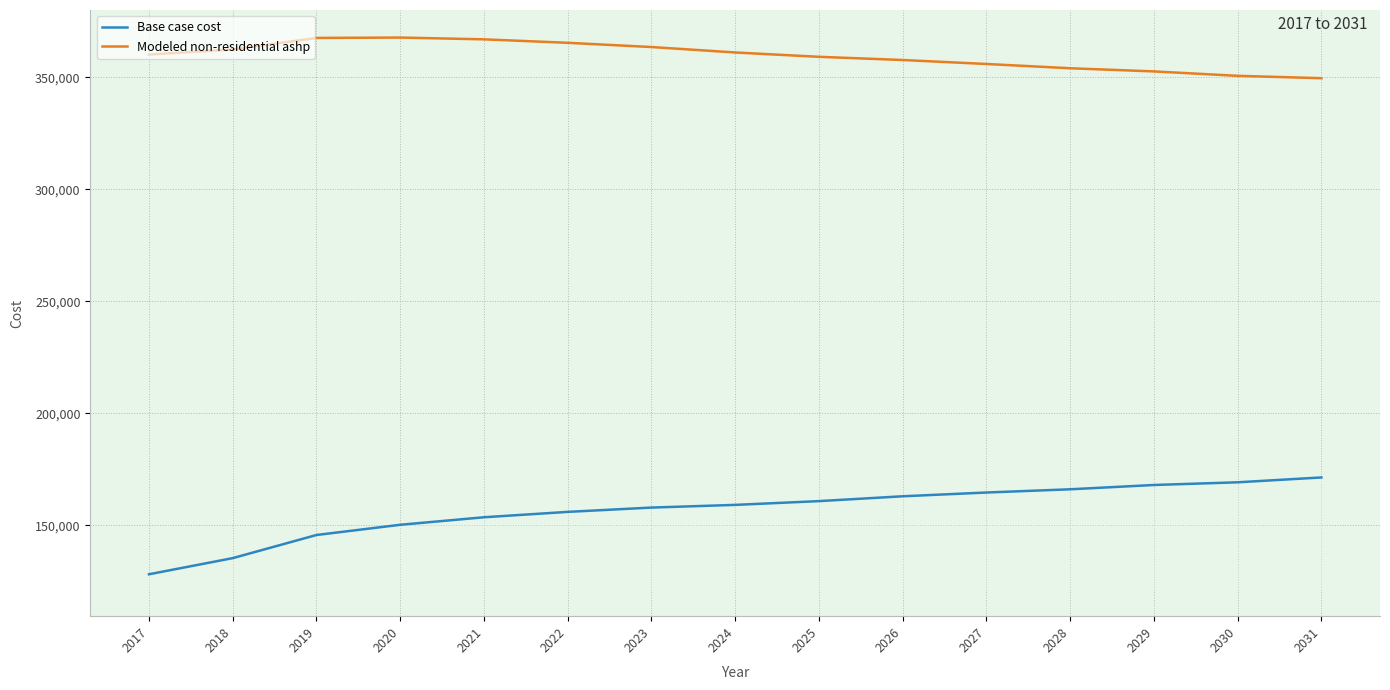

What value does the Modeled non-residential ashp series have at 2018?

362432.1